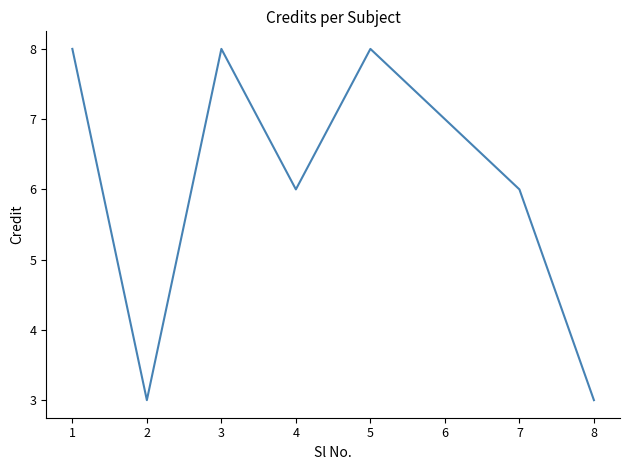

What is the change in value from 2 to 6?

+4